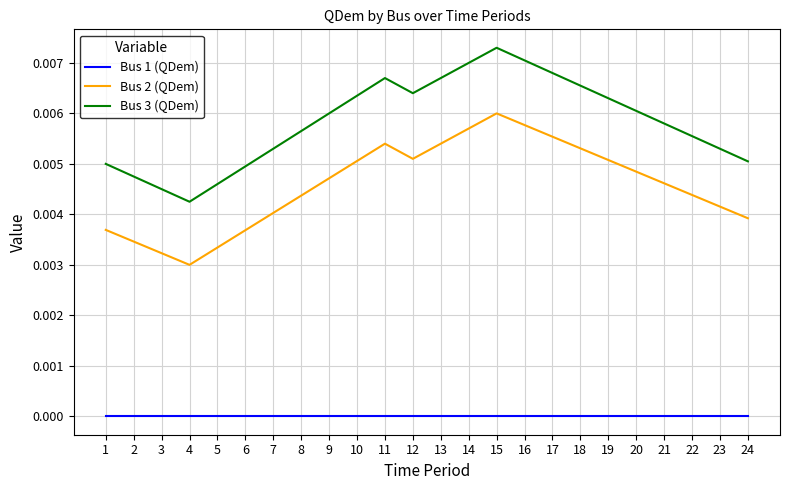

At 11, list the series in order from largest to smallest.

Bus 3 (QDem), Bus 2 (QDem), Bus 1 (QDem)